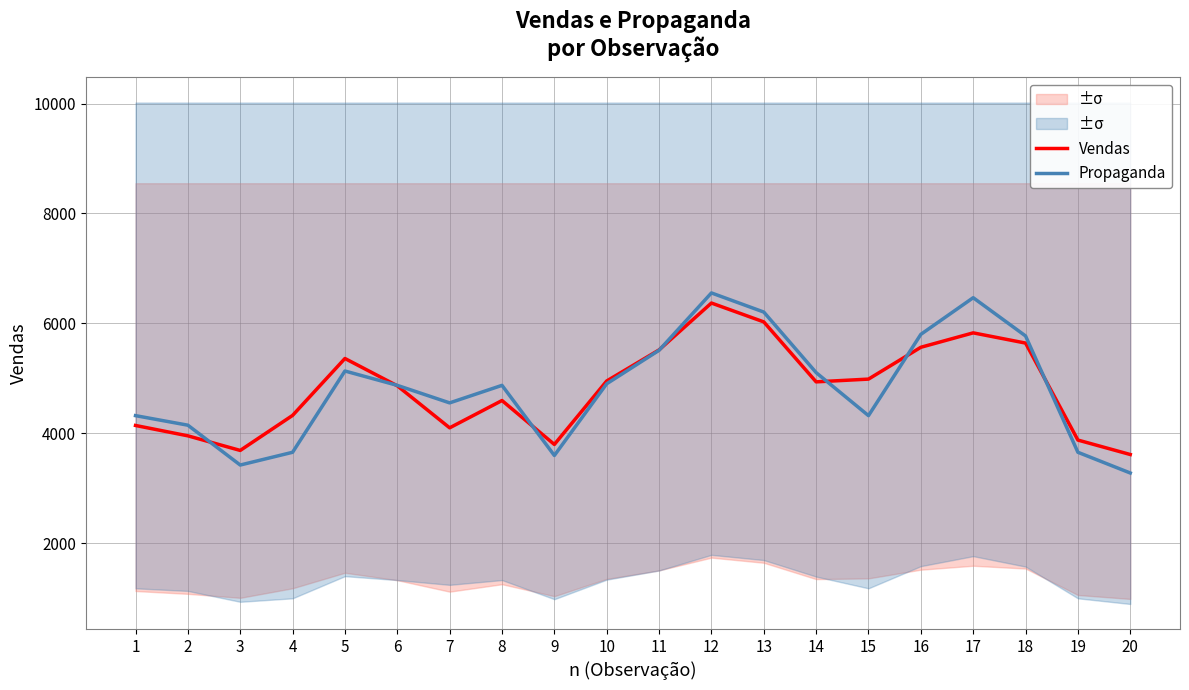

Does the chart have visible grid lines?

Yes